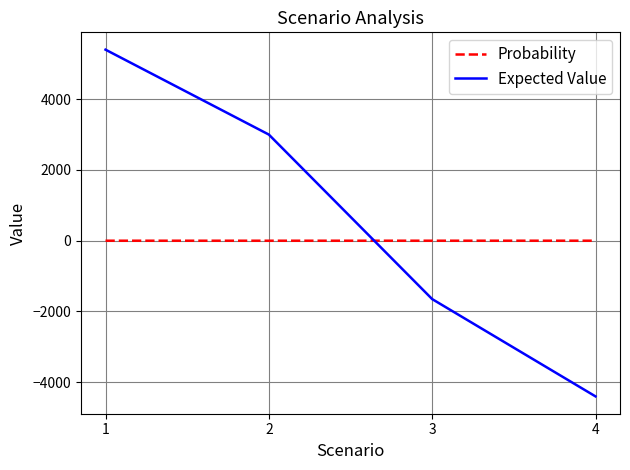

What are all the series names shown in the legend?

Probability, Expected Value